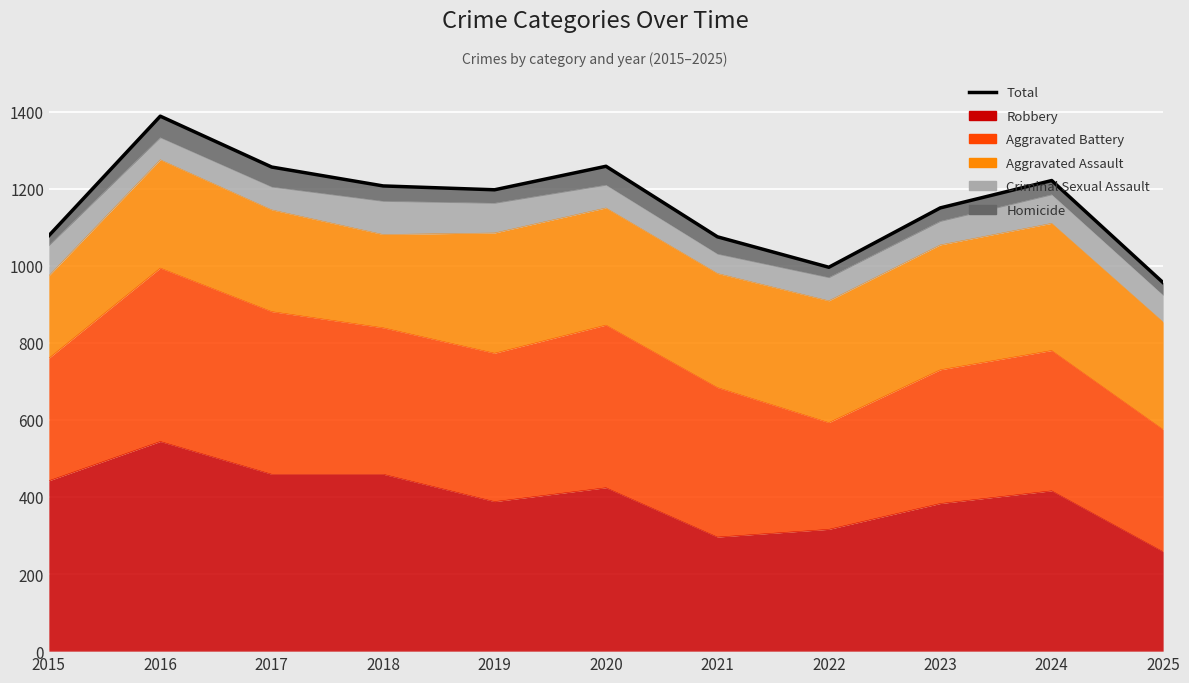

Rank the categories by value from lowest to highest.

2025, 2022, 2021, 2015, 2023, 2019, 2018, 2024, 2017, 2020, 2016